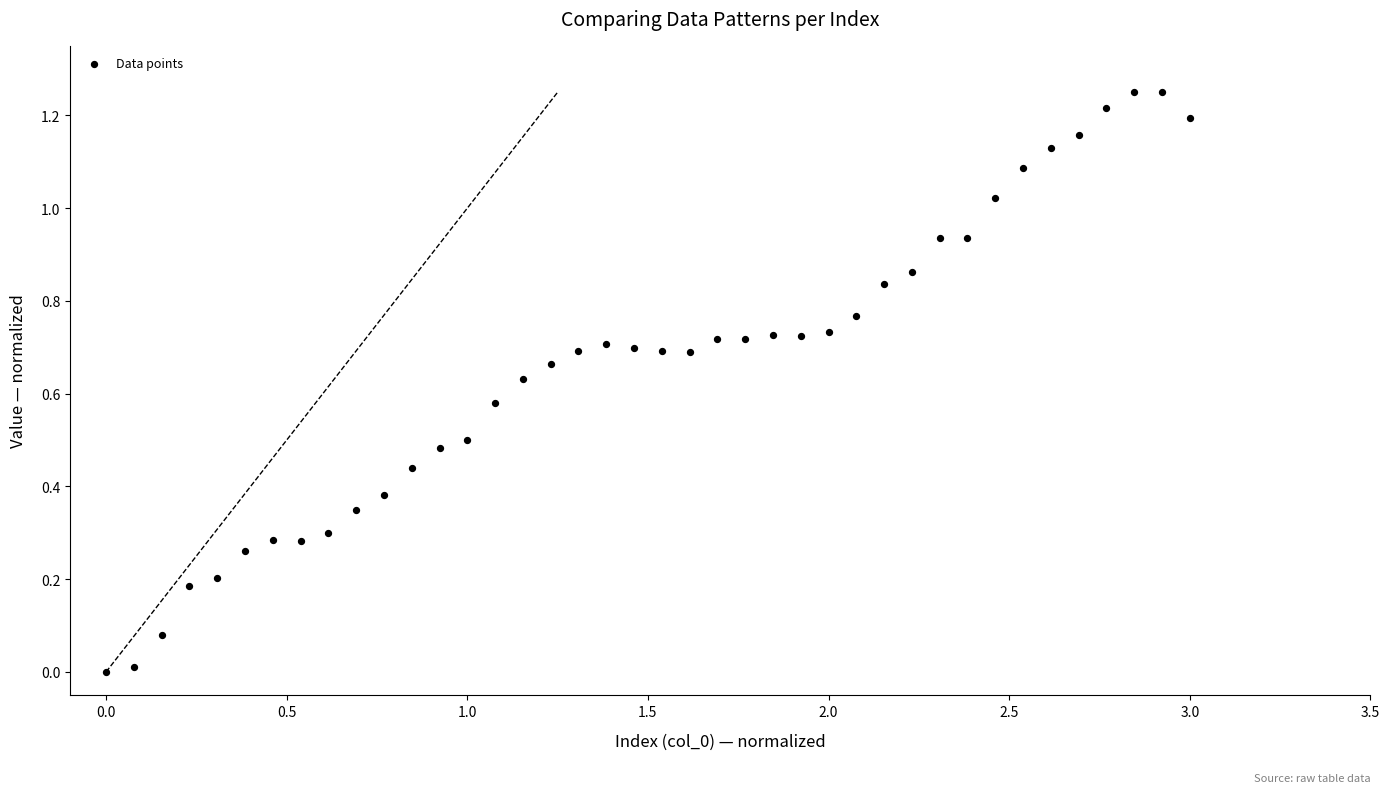

What is the range of X values (max minus min)?

3.0